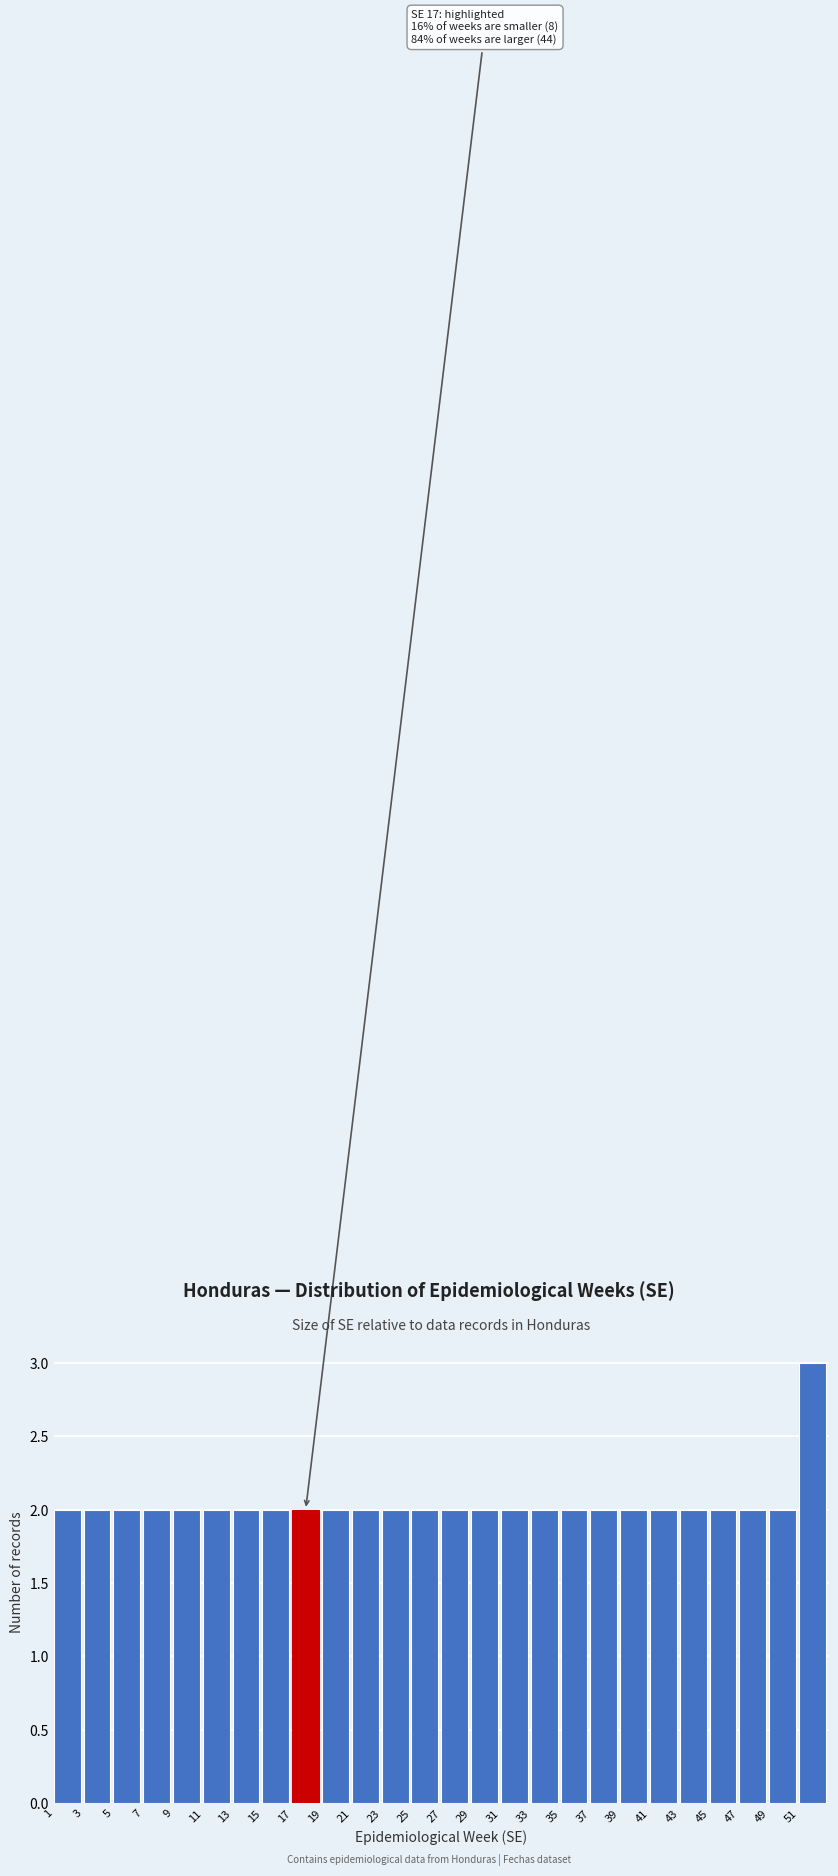

Which range on the x-axis has the tallest bar?

51 to 53